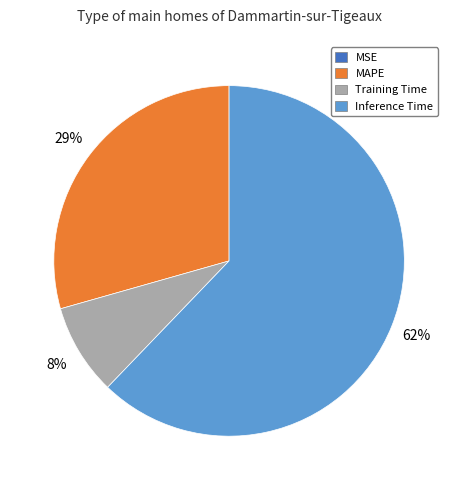

To the nearest percent, what is the average slice percentage?

25%